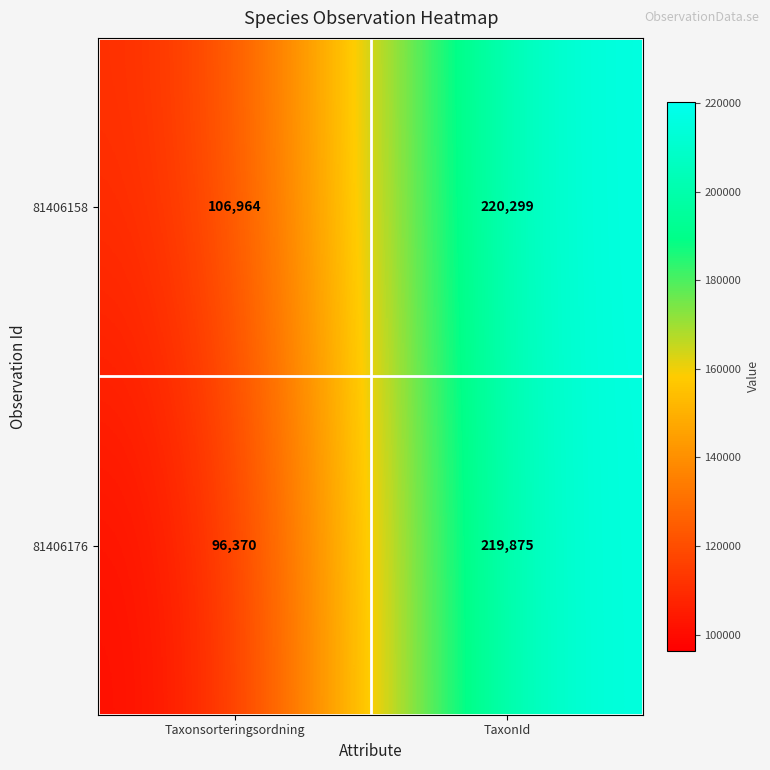

What is the approximate value of 81406176 at Taxonsorteringsordning, to the nearest 100?

96400